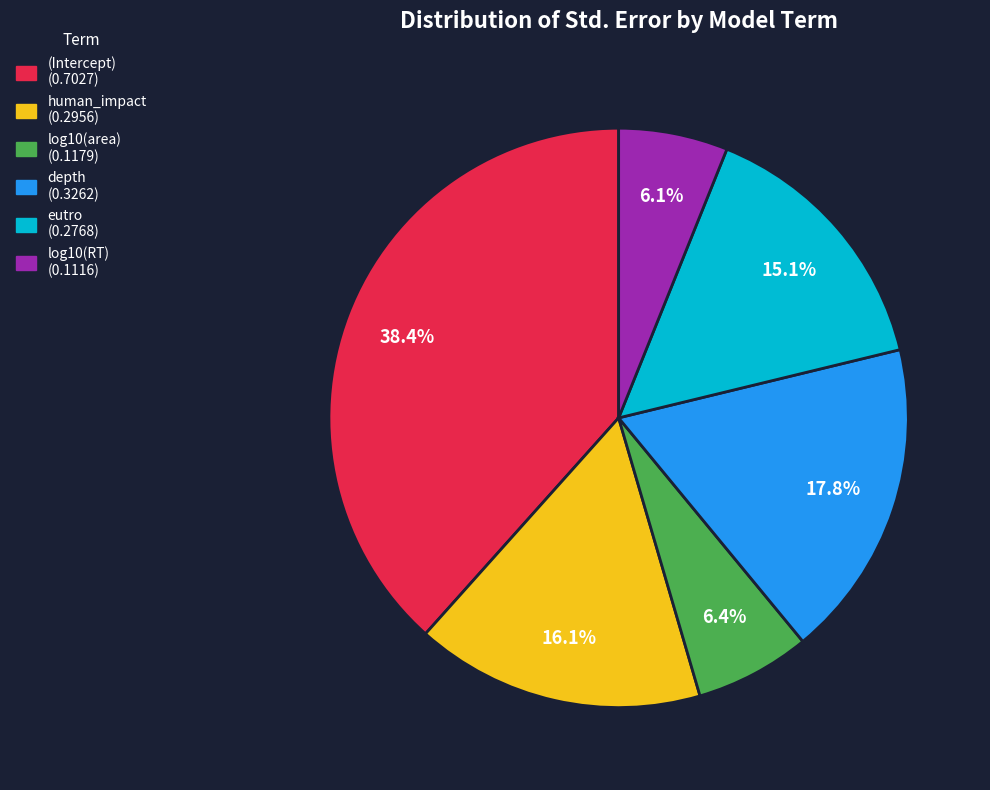

How many segments does this pie chart have?

6